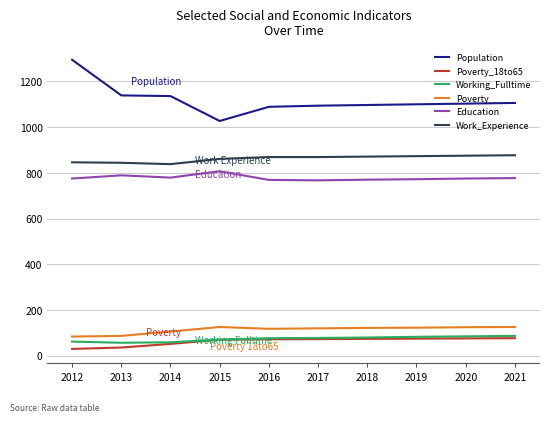

What is the total value across all series at 2015?

2959